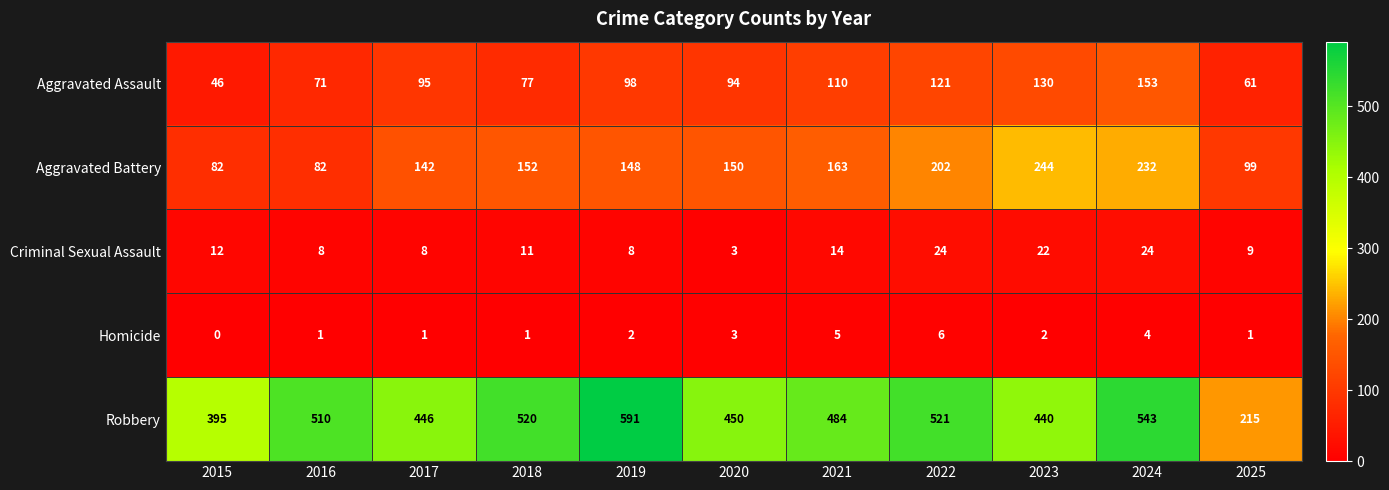

Which series has the largest total across all categories?

Robbery